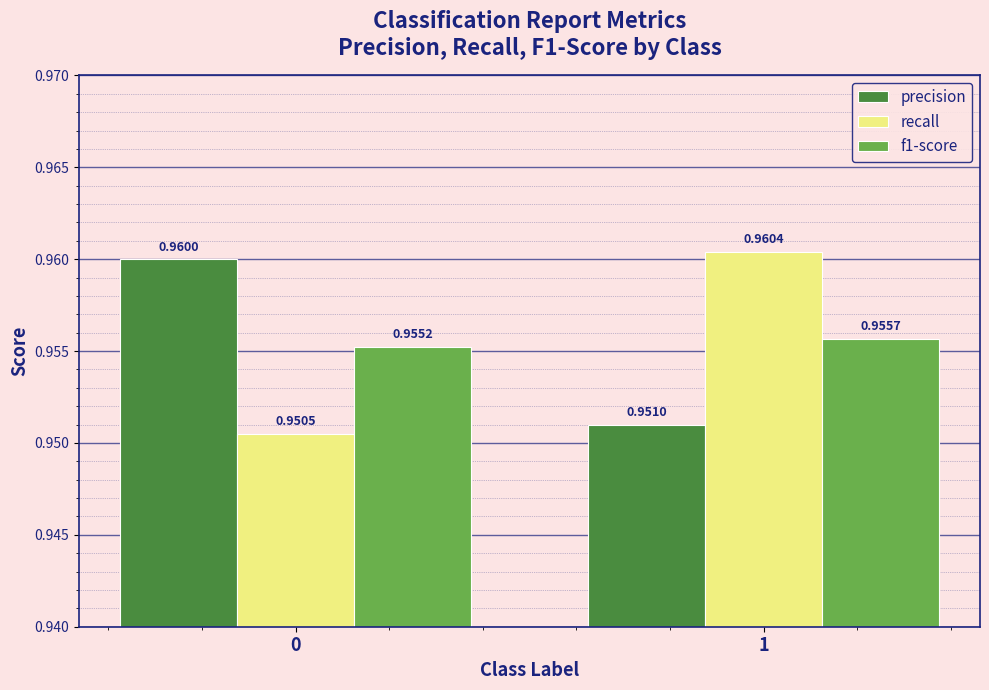

At which category is the sum across all series the highest?

1